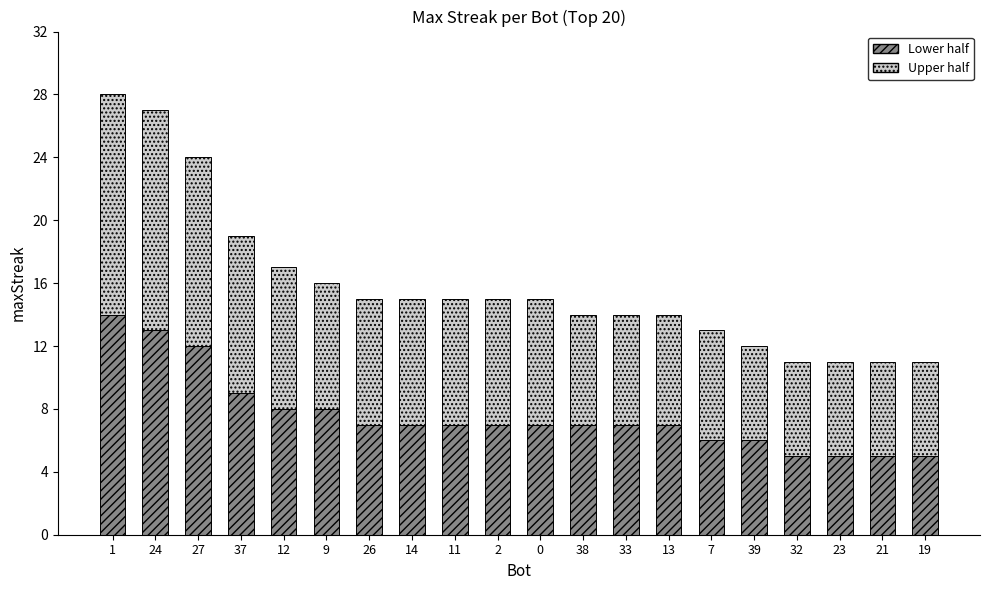

What is the total value across all series at 0?

15